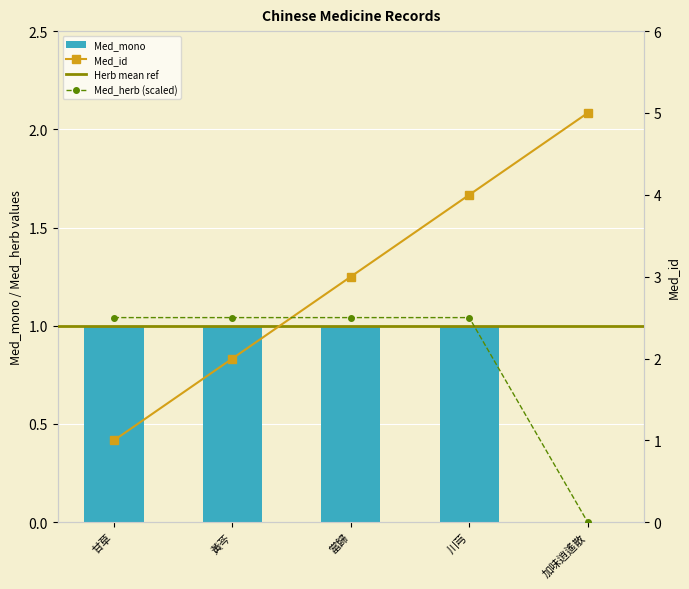

What is the label of the 2nd bar from the right?

川芎